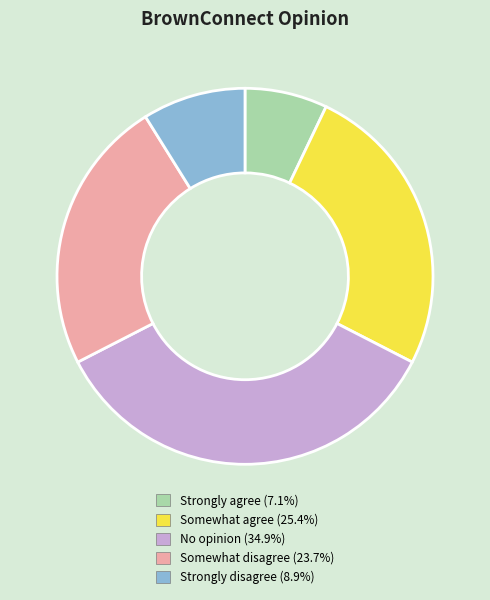

Is it true that Strongly agree is 7% of the pie?

True